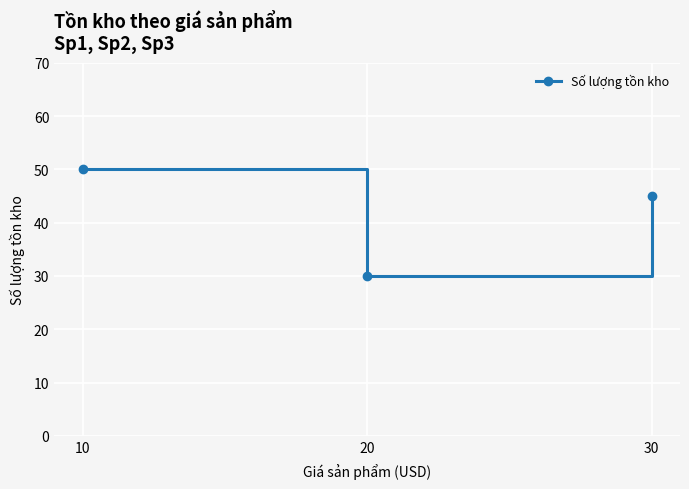

Reading left to right, extract all data points from this chart.

50	30	45